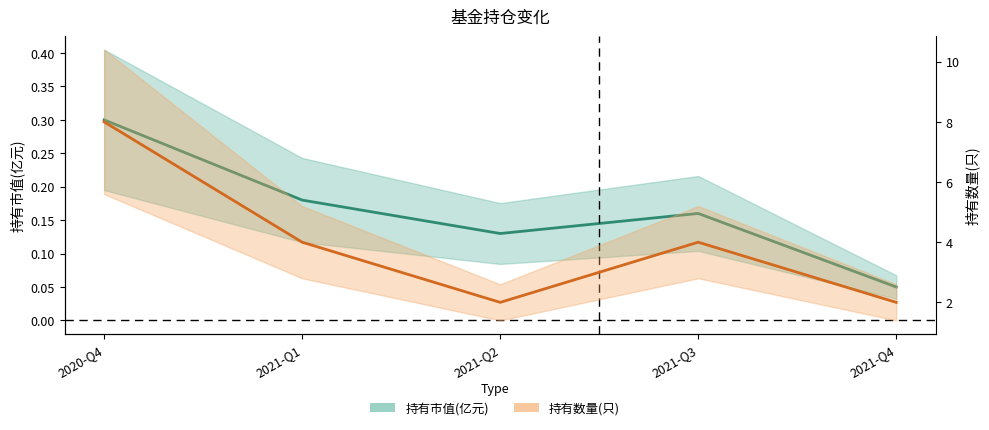

Reading left to right, transcribe all the data shown in this chart.

持有市值(亿元): 0.3	0.2	0.1	0.2	0.1
持有数量(只): 8.0	4.0	2.0	4.0	2.0